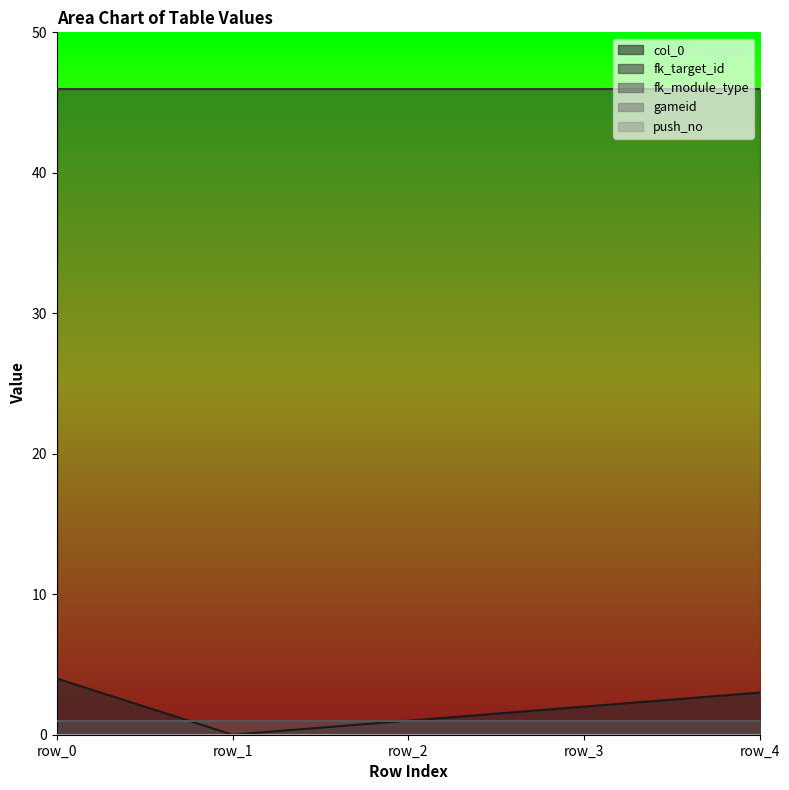

Reading left to right, list all the values displayed in this chart.

col_0: row_0=4	row_1=0	row_2=1	row_3=2	row_4=3
fk_target_id: row_0=46	row_1=46	row_2=46	row_3=46	row_4=46
fk_module_type: row_0=1	row_1=1	row_2=1	row_3=1	row_4=1
gameid: row_0=0	row_1=0	row_2=0	row_3=0	row_4=0
push_no: row_0=0	row_1=0	row_2=0	row_3=0	row_4=0